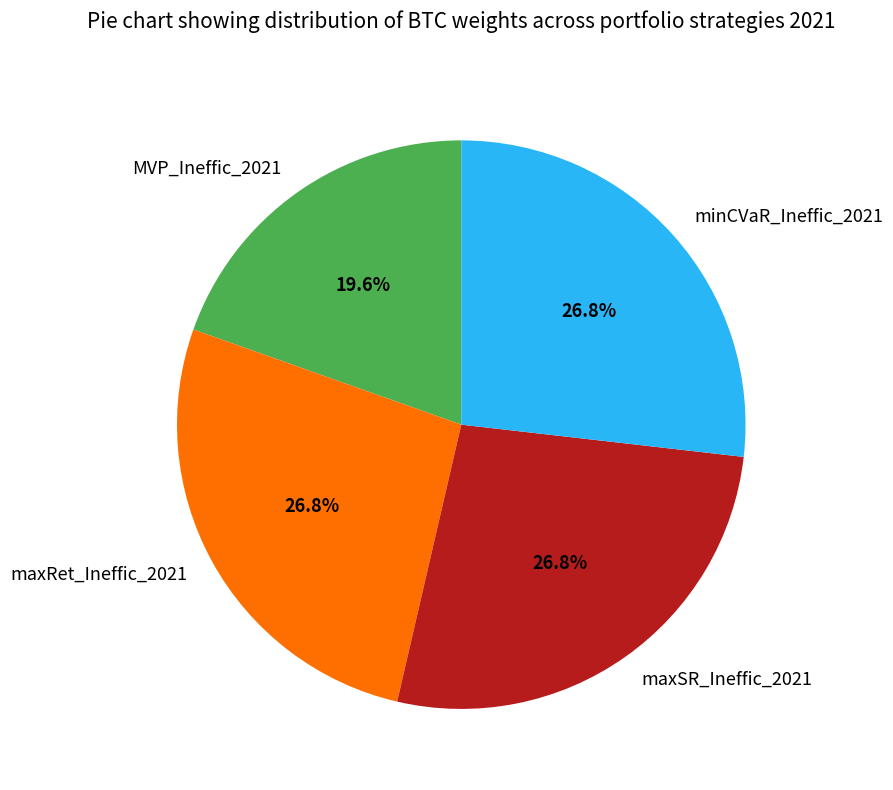

Which category has the smallest portion of the pie?

MVP_Ineffic_2021